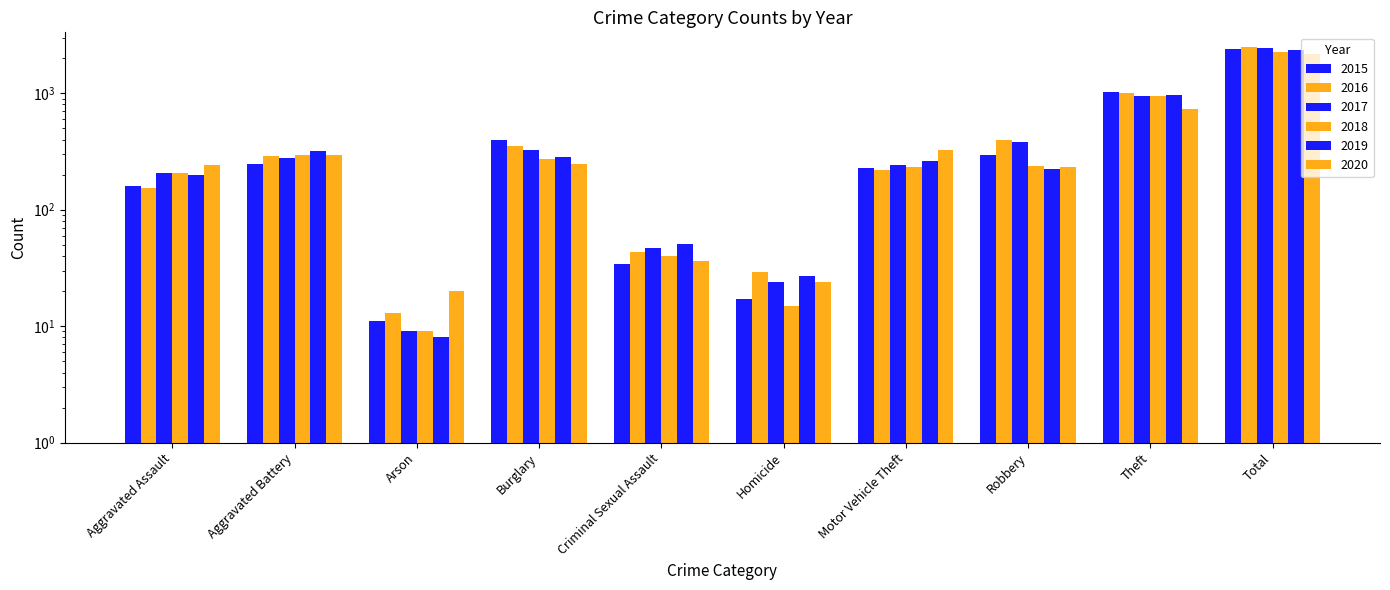

What is the difference between the maximum and minimum values in the 2017 series?

2447